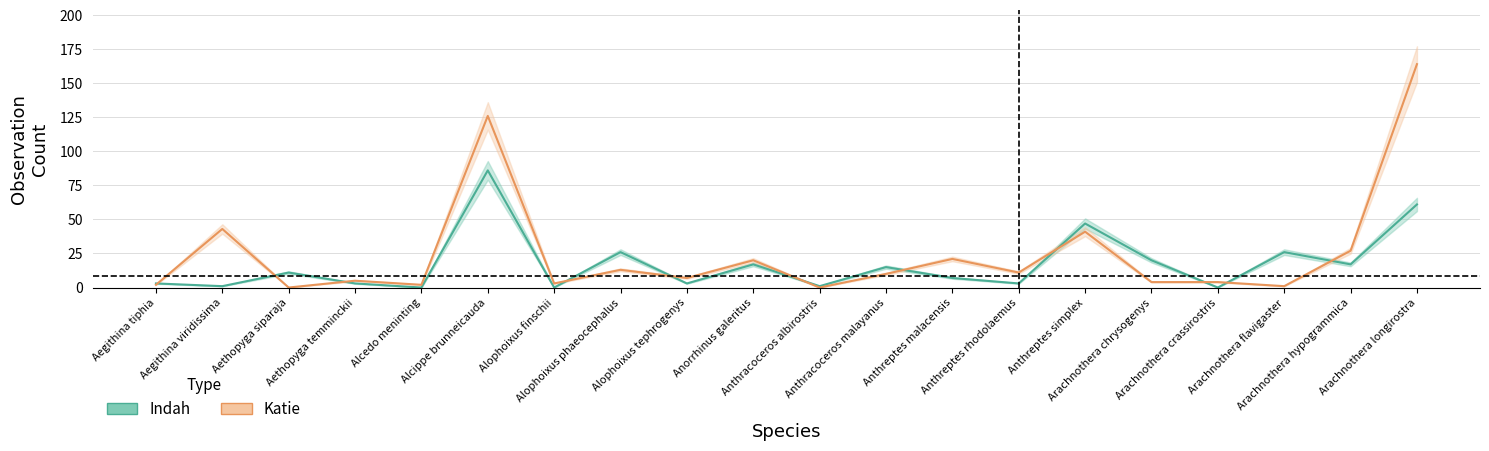

After their last crossing, which series has the higher values: Indah or Katie?

Katie